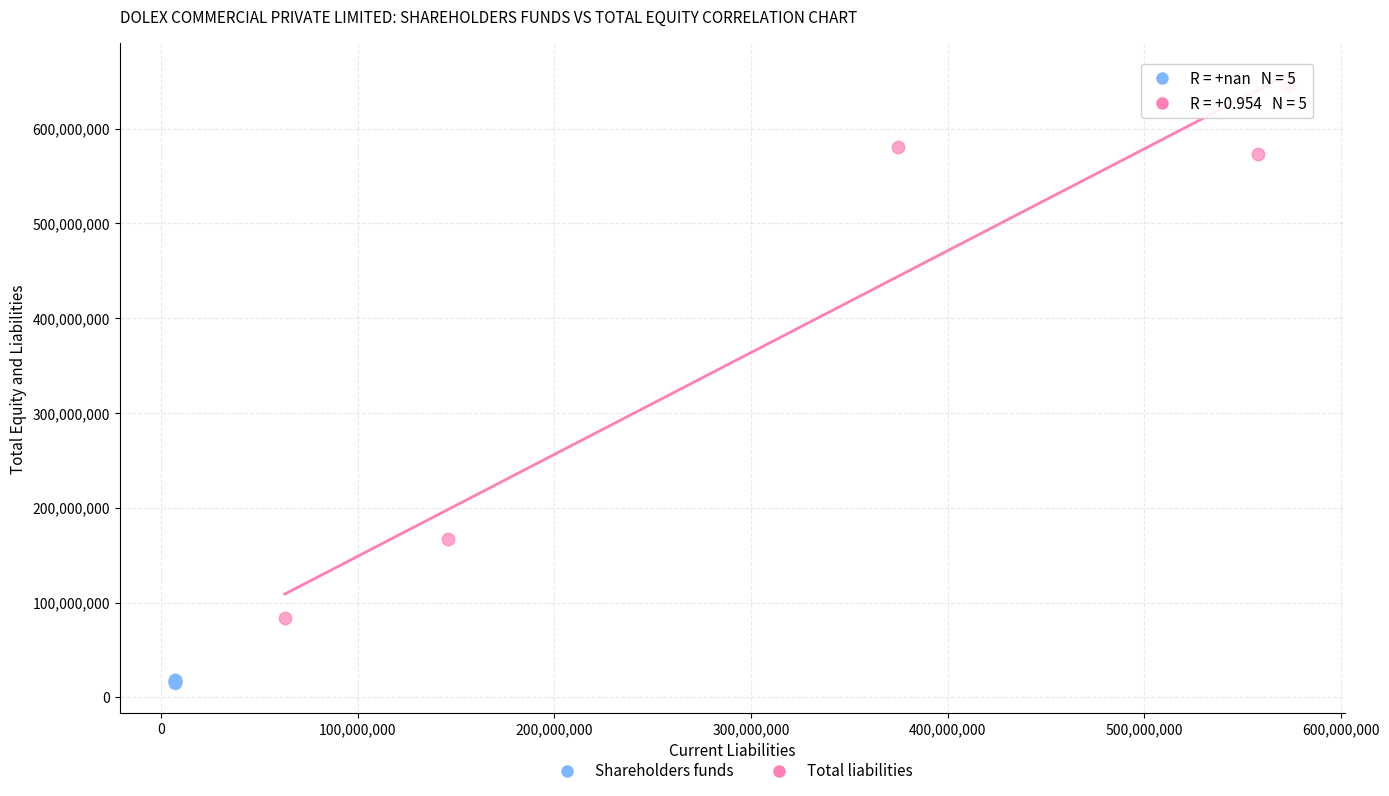

Which series contains the highest Y value?

Total liabilities